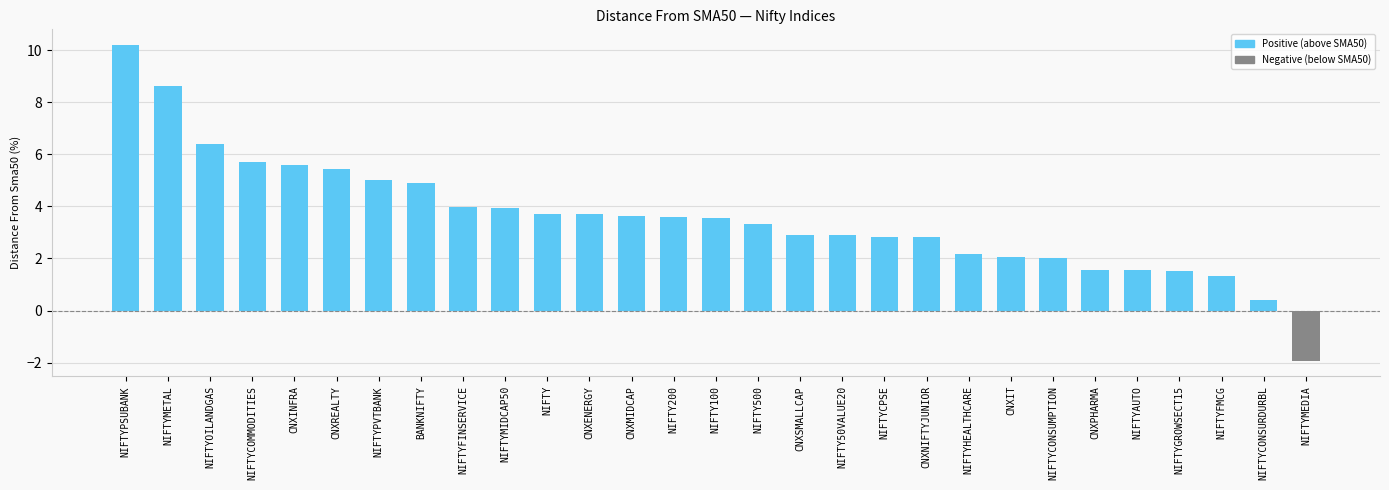

What is the difference between the maximum and minimum values?

12.1